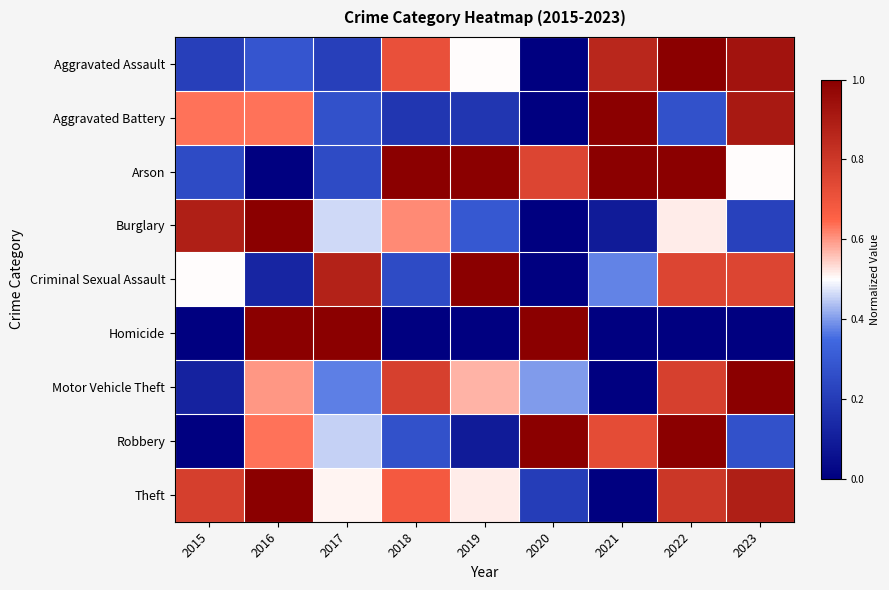

Between 2017 and 2015, which is larger?

2017